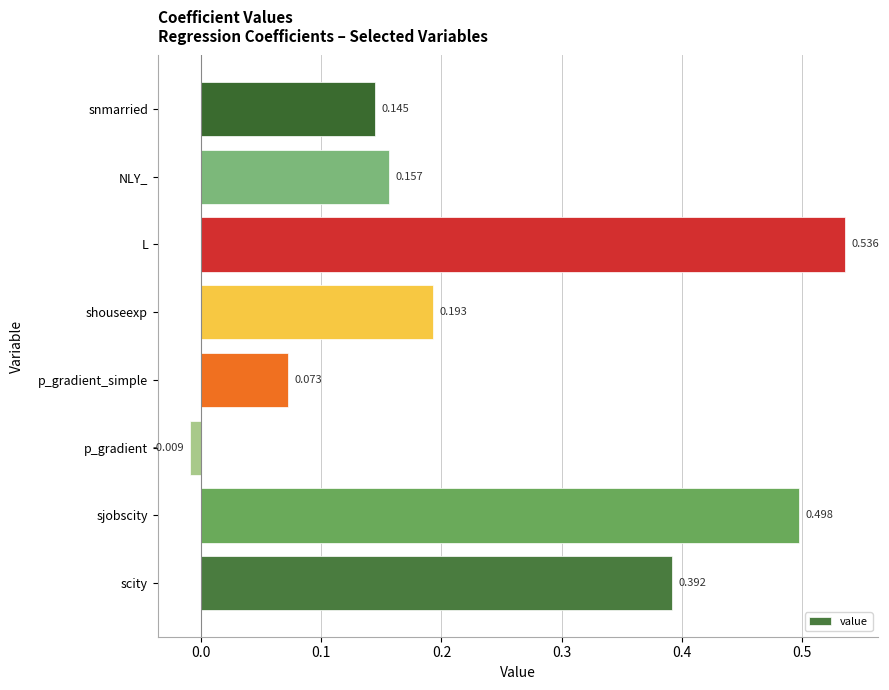

Where is the data nearest to the value 0?

p_gradient